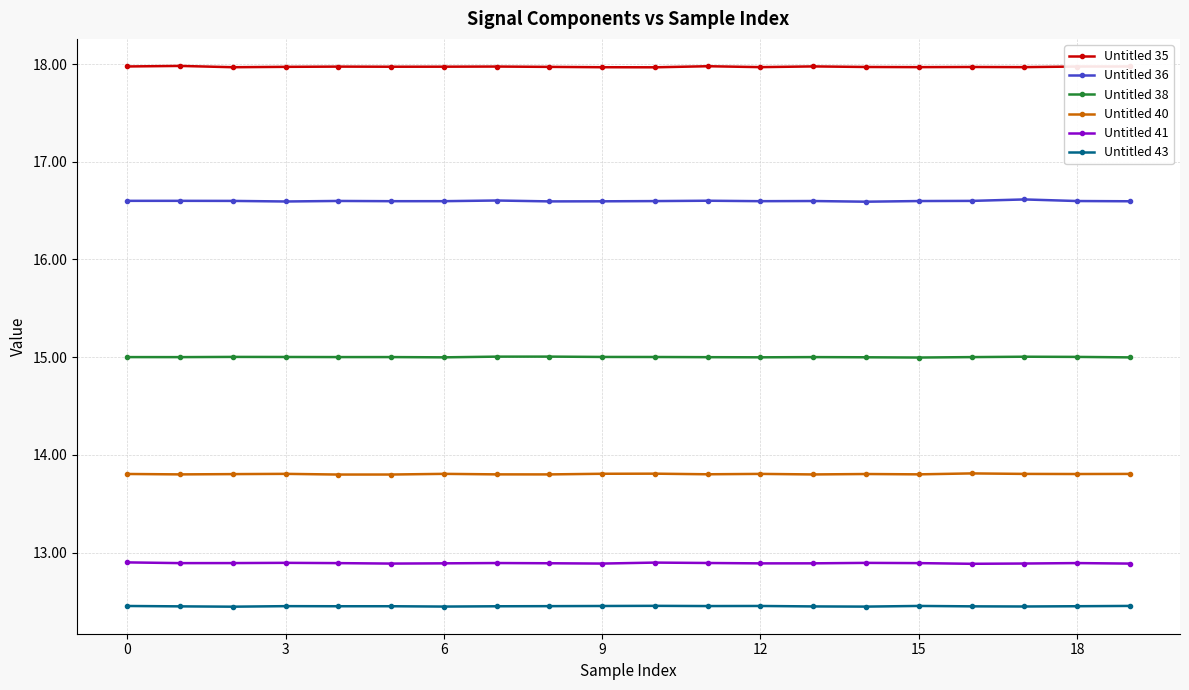

Rank the series by their maximum value, from highest to lowest.

Untitled 35, Untitled 36, Untitled 38, Untitled 40, Untitled 41, Untitled 43